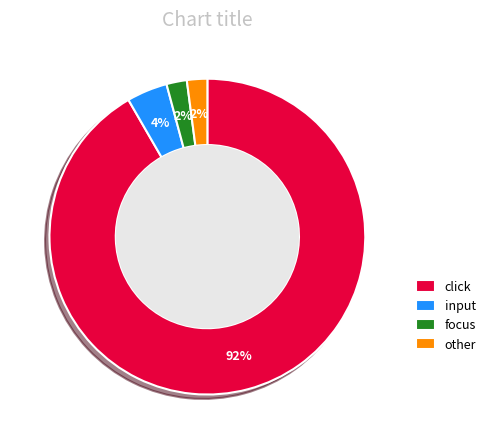

Does focus represent more than half of the total?

No